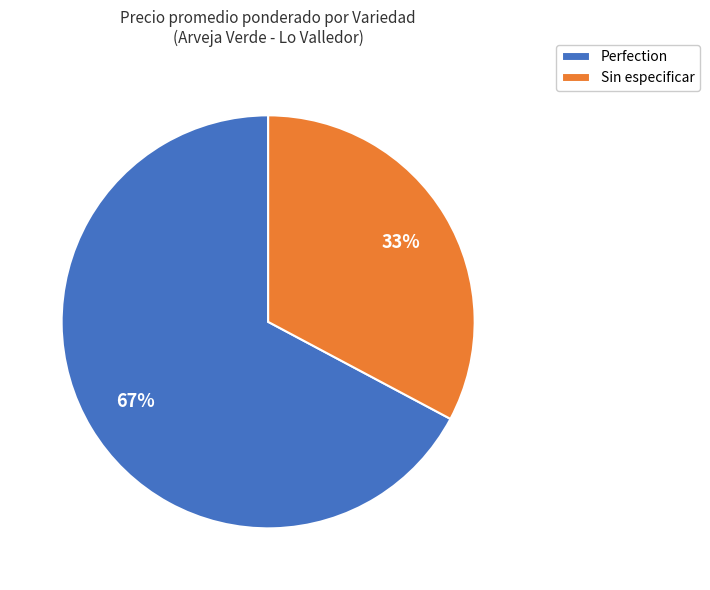

Do Sin especificar and Perfection together represent more than half of the pie?

Yes